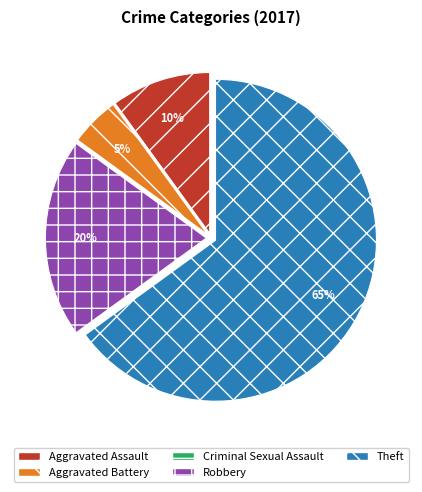

Which slice is the largest?

Theft